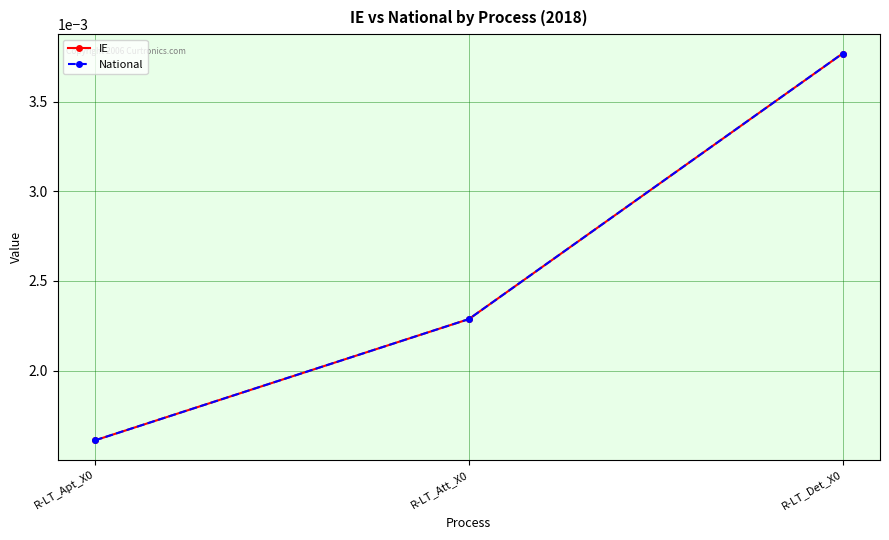

List the labels in order of IE value, smallest first.

R-LT_Apt_X0, R-LT_Att_X0, R-LT_Det_X0